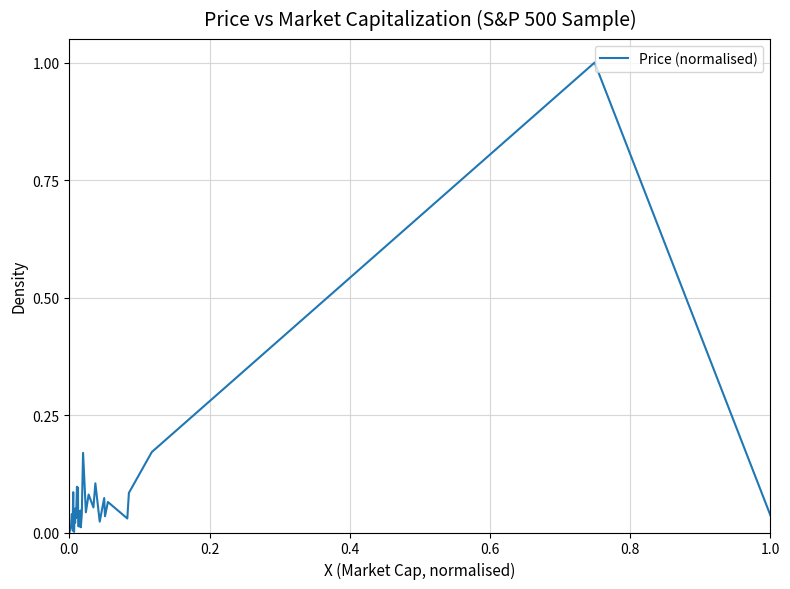

What is the difference between the maximum and minimum values?

1.0